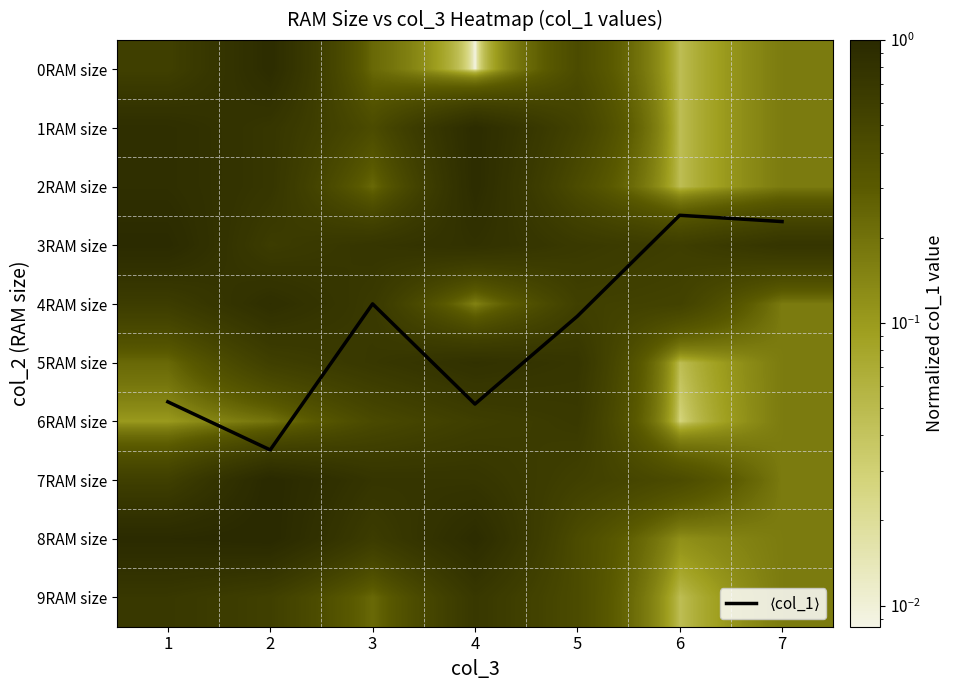

What is the maximum value for 8RAM size?

1.0